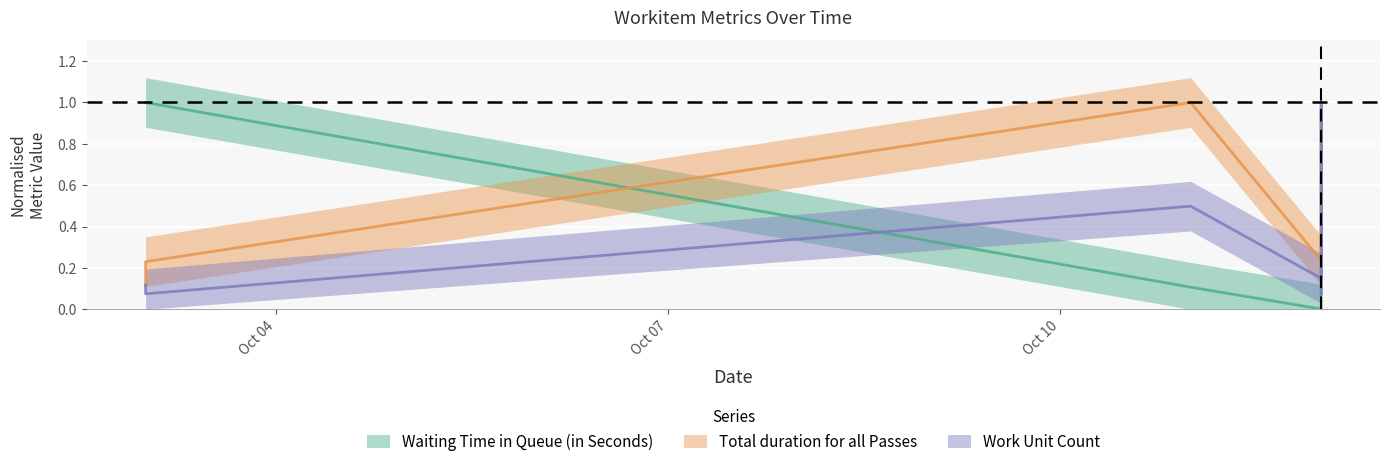

Where is the first local minimum for Total duration for all Passes?

12-10-2022